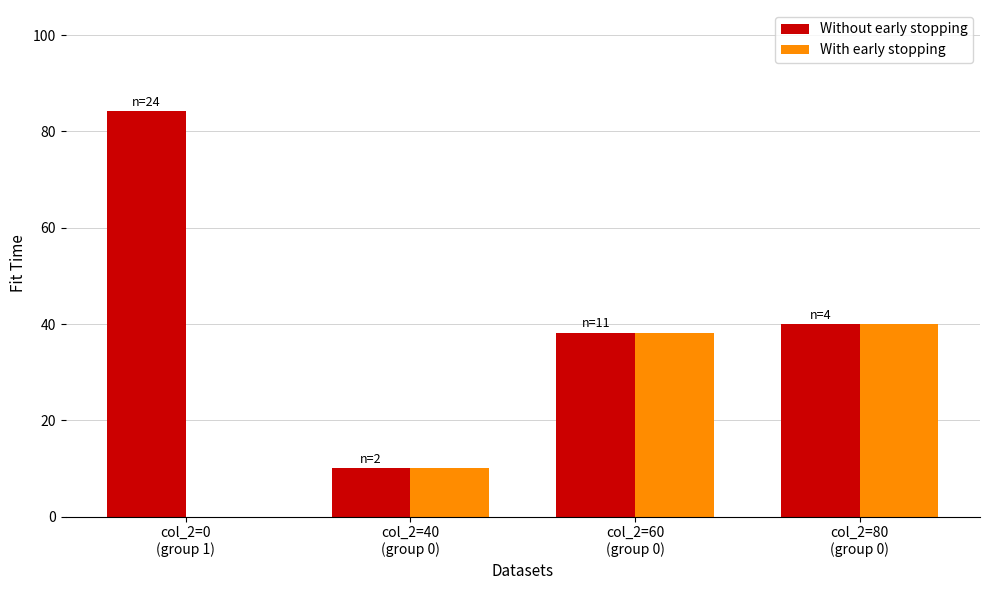

What is the average value of the Without early stopping series?

43.1